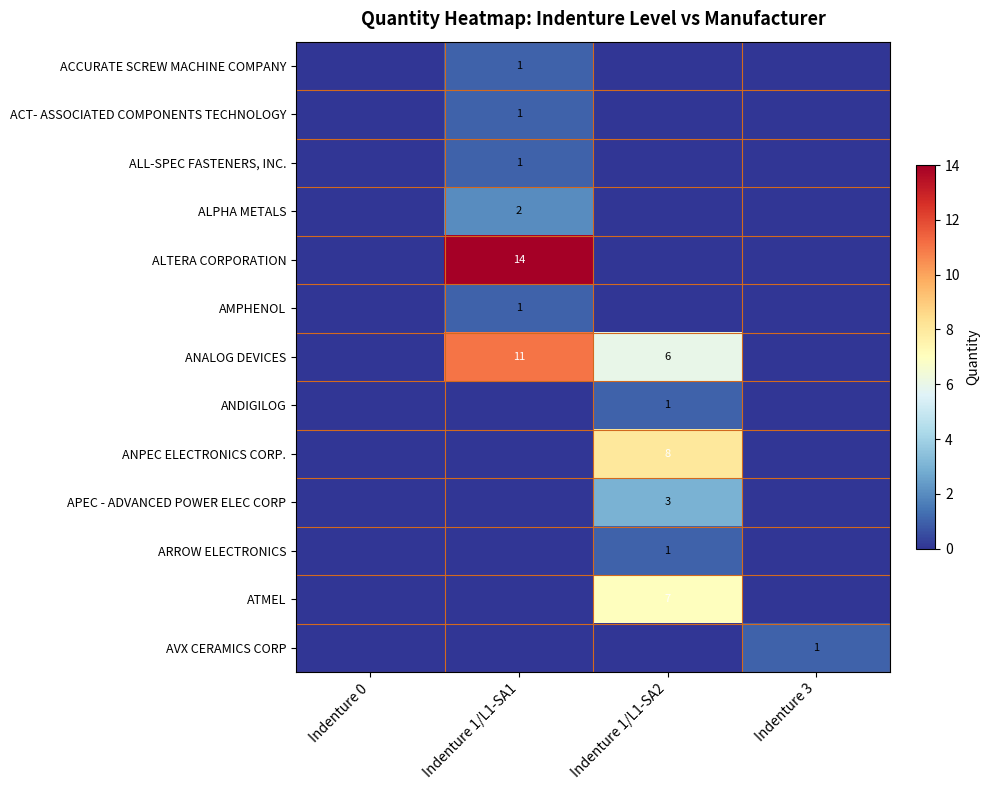

Rank the categories by ANDIGILOG value from highest to lowest.

Indenture 1/L1-SA2, Indenture 0, Indenture 1/L1-SA1, Indenture 3